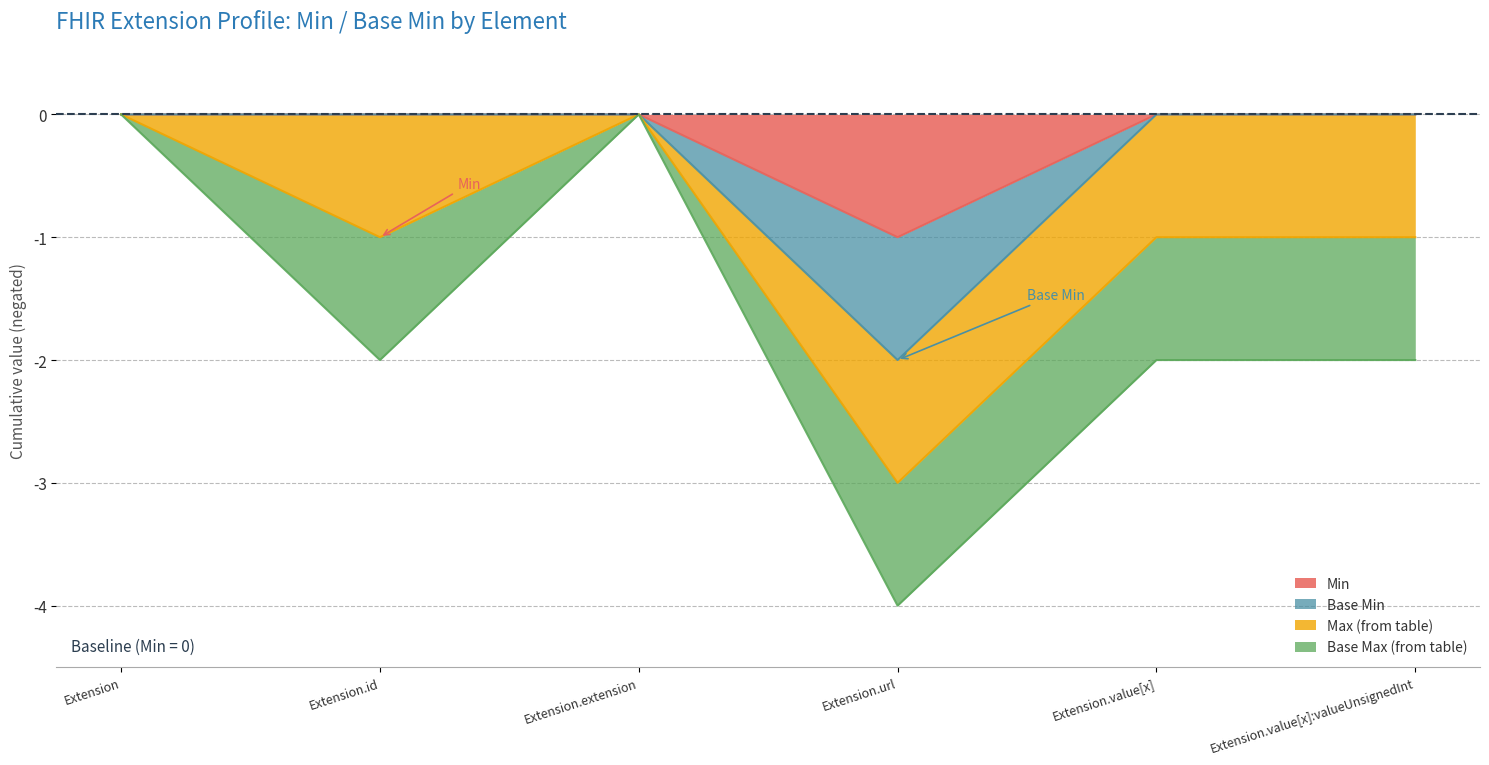

What is the label of the 3rd point from the right?

Extension.url